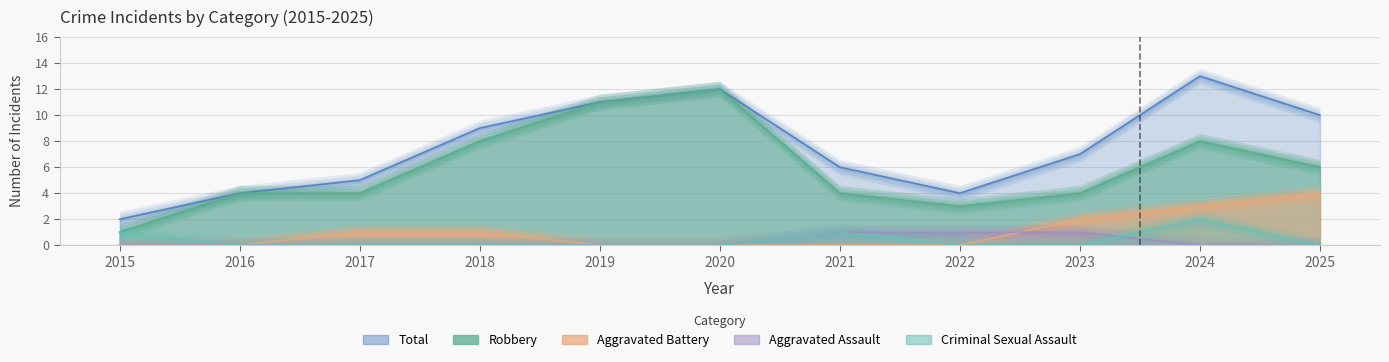

True or false: Robbery and Aggravated Battery cross at least once.

False